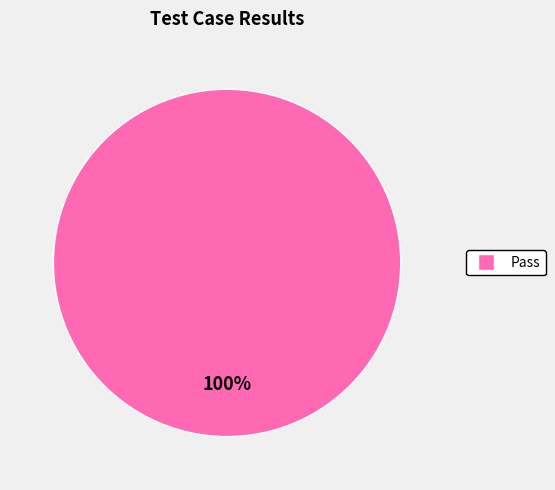

Is there a majority slice in this chart?

Yes